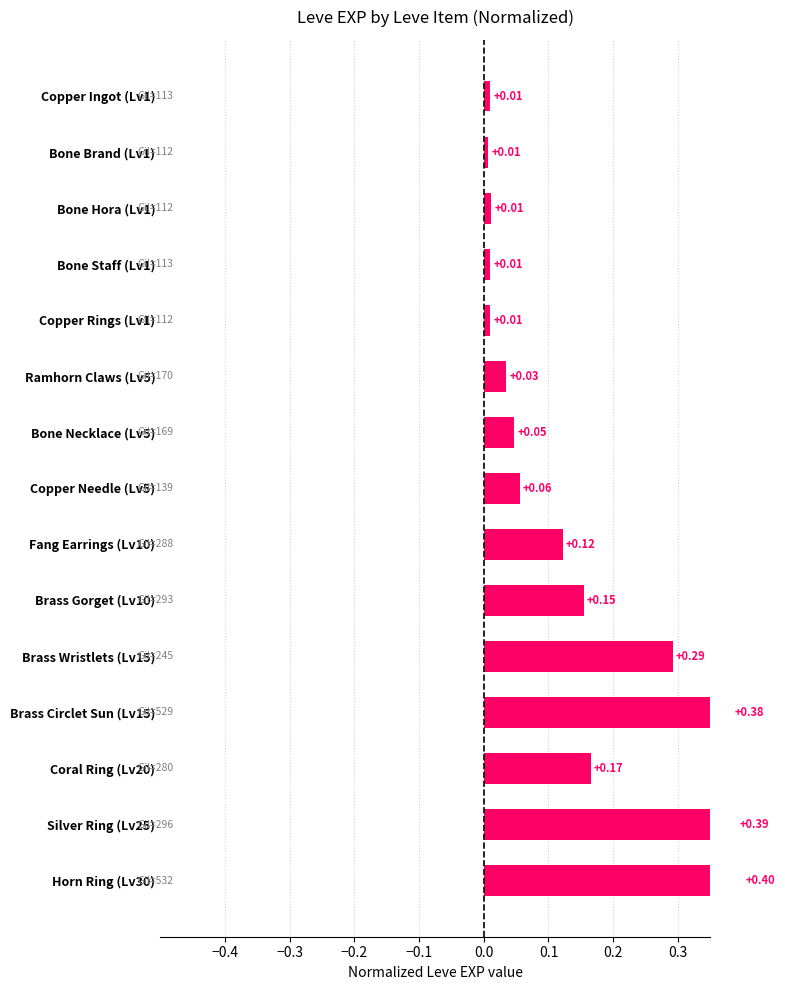

True or false: the data shows 0.4 at Silver Ring (Lv25).

True